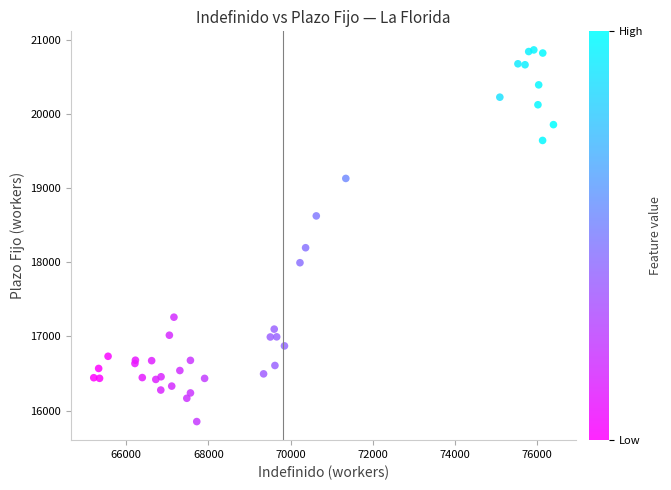

What Y value in the scatter plot is closest to 18356?

18195